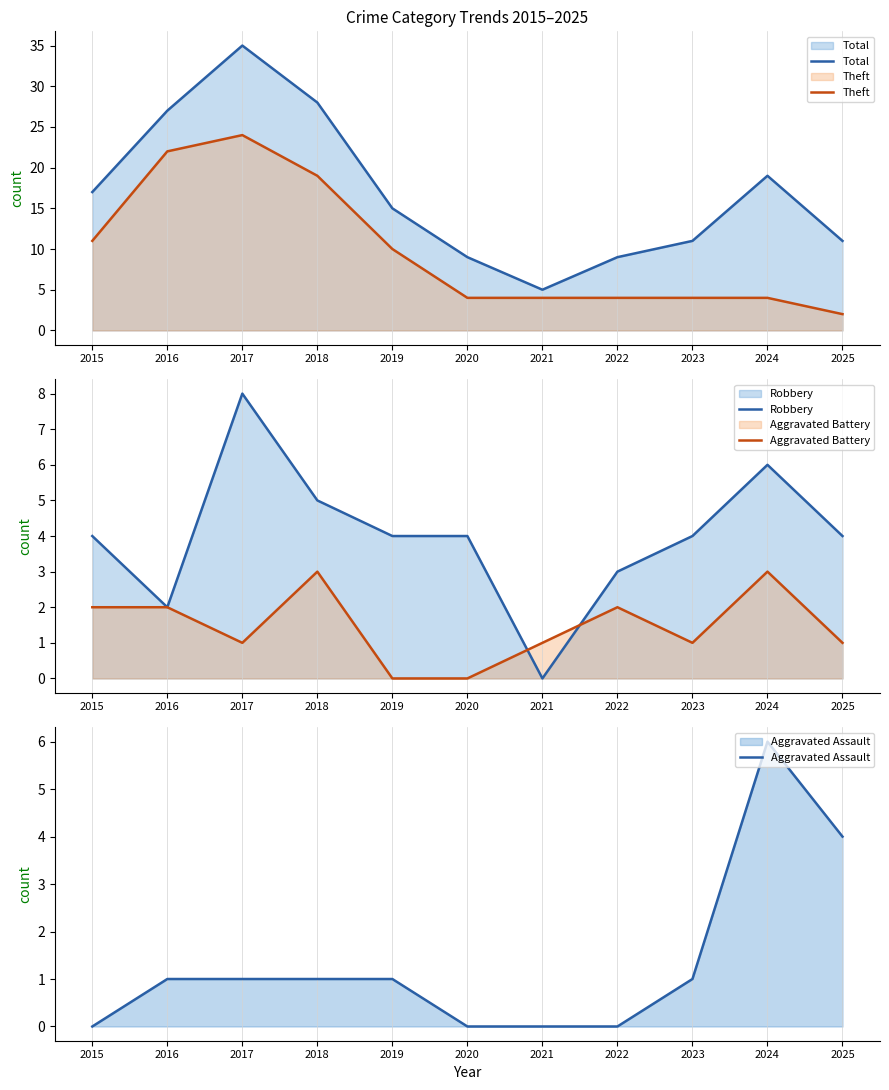

What is the difference between the maximum and minimum values in the Aggravated Assault series?

6